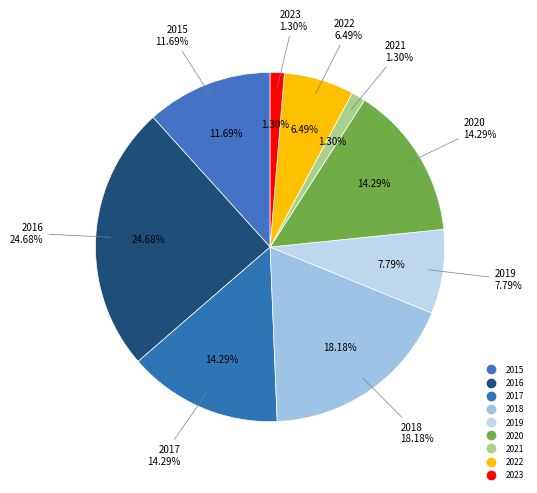

The 2020 slice represents 8% of the pie. True or false?

False